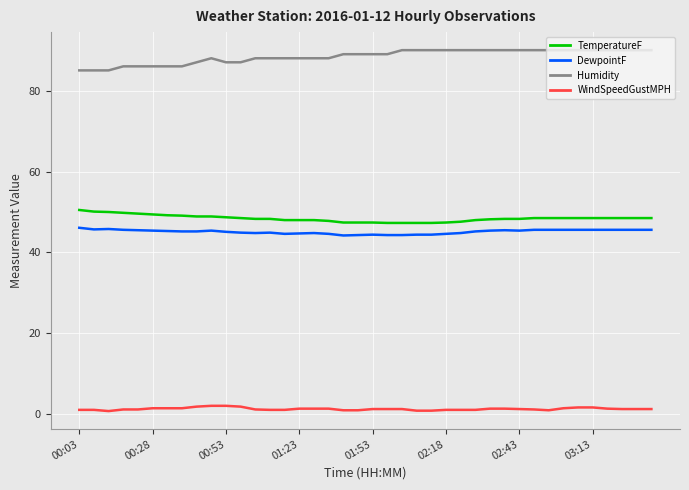

True or false: DewpointF and Humidity intersect in this chart.

False